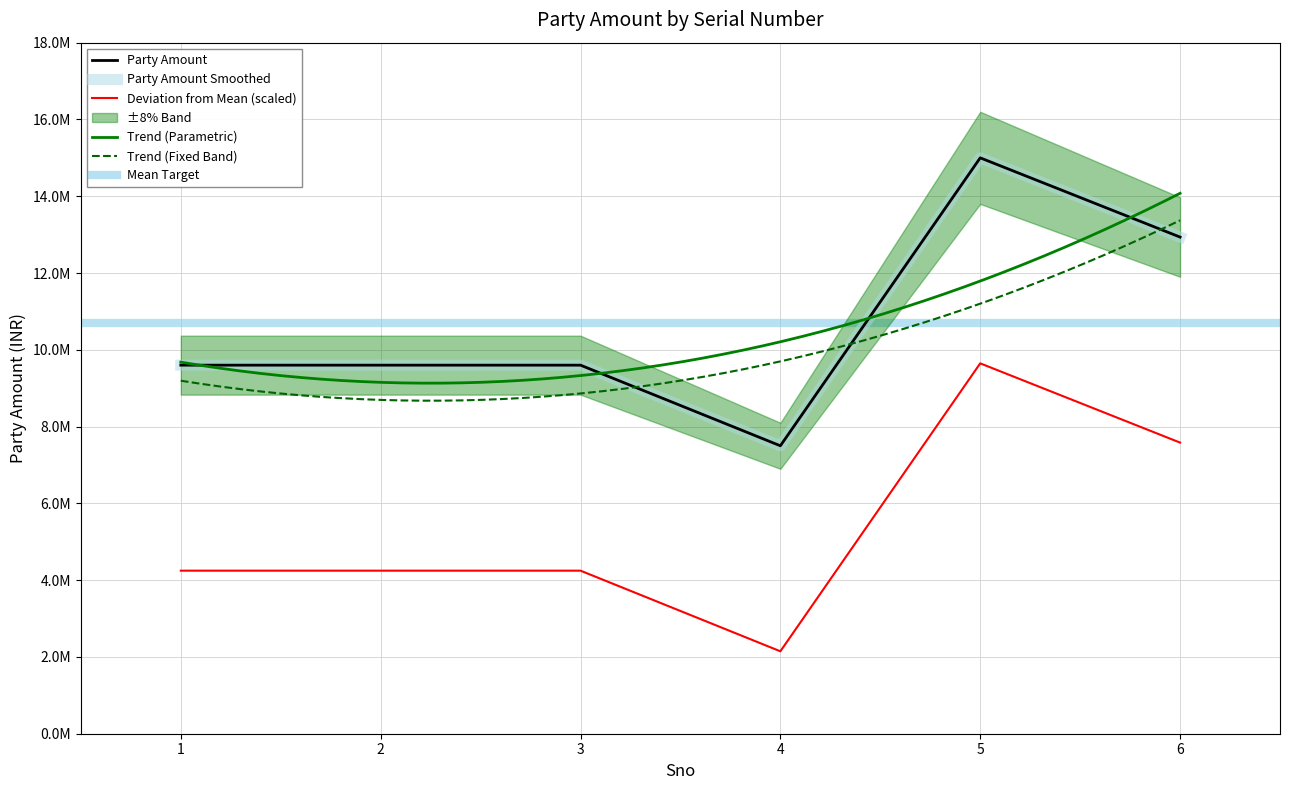

At which category does the chart reach its minimum across all series?

4